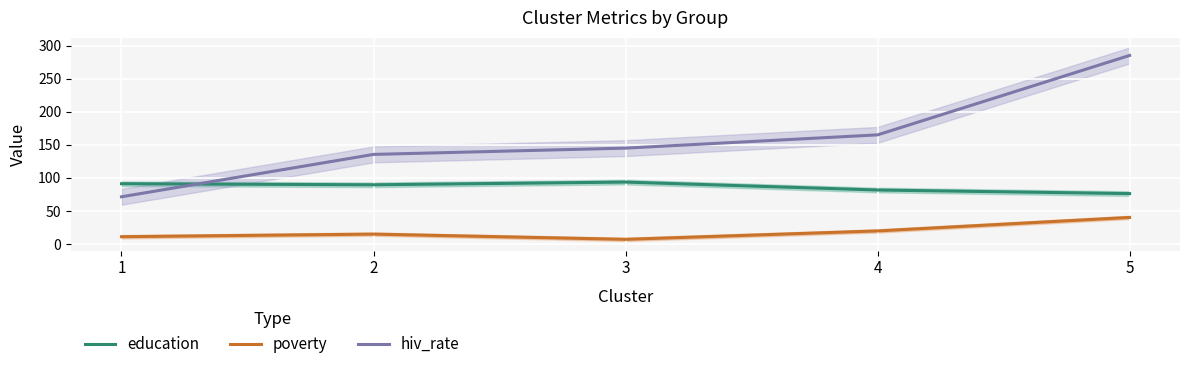

What is the sum of the education values at 1 and 4?

172.9